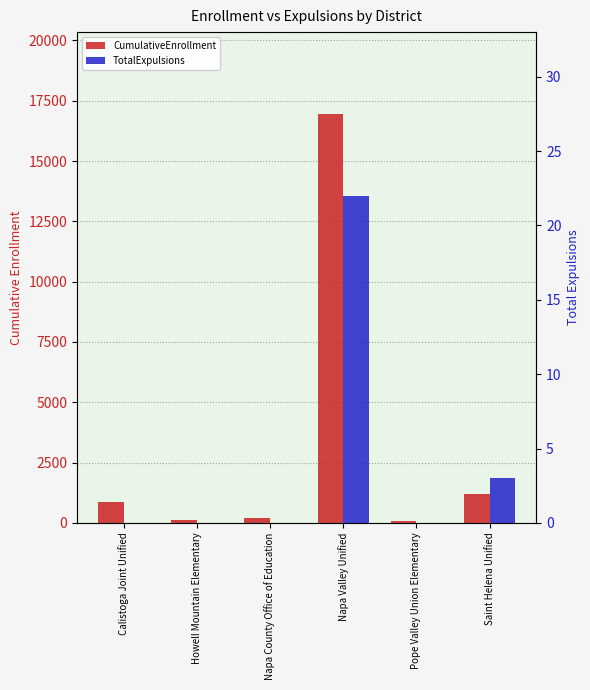

Which series changed the most between Calistoga Joint Unified and Napa Valley Unified?

CumulativeEnrollment